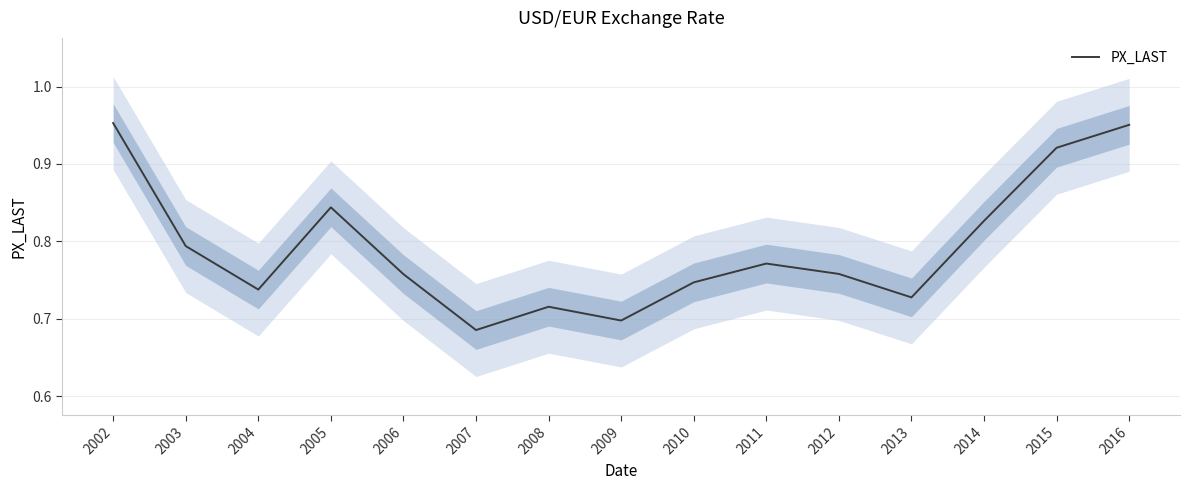

Reading left to right, what are all the values shown in this chart?

2002=1.0	2003=0.8	2004=0.7	2005=0.8	2006=0.8	2007=0.7	2008=0.7	2009=0.7	2010=0.7	2011=0.8	2012=0.8	2013=0.7	2014=0.8	2015=0.9	2016=1.0